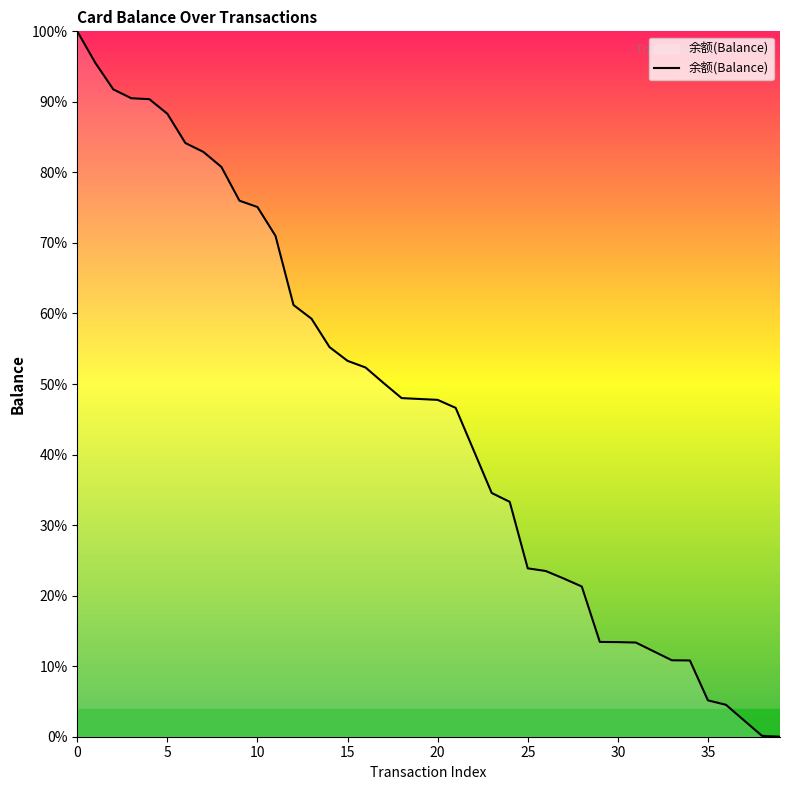

What is the maximum value shown in the chart?

100.0